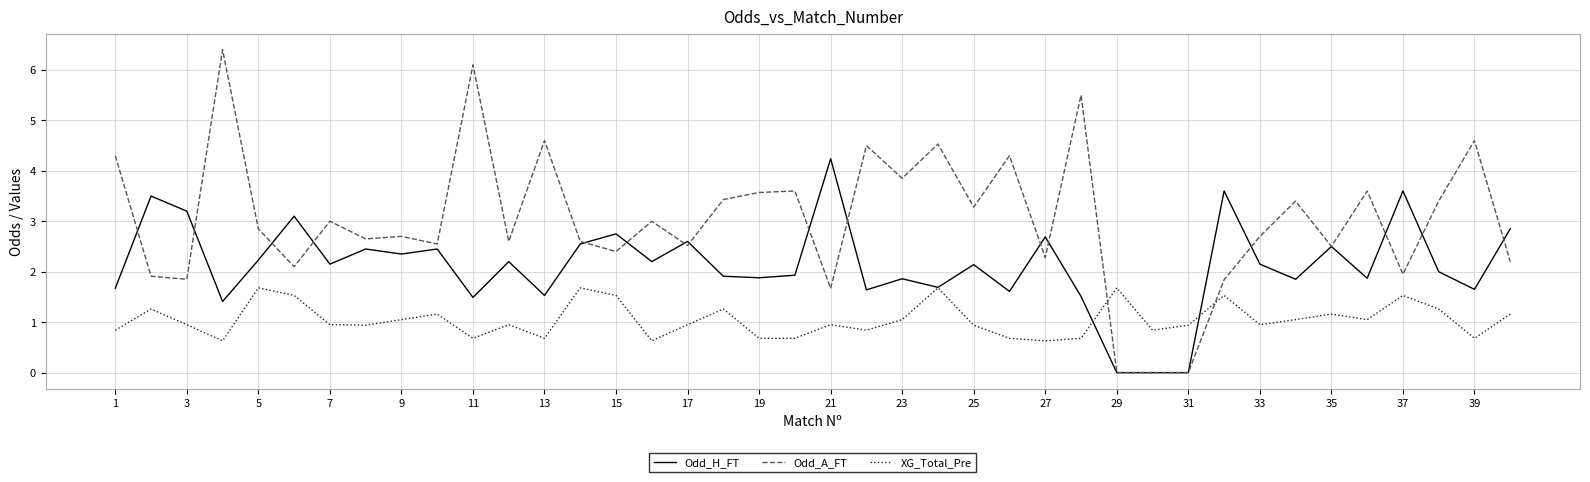

Rank the series by their average value, from lowest to highest.

XG_Total_Pre, Odd_H_FT, Odd_A_FT